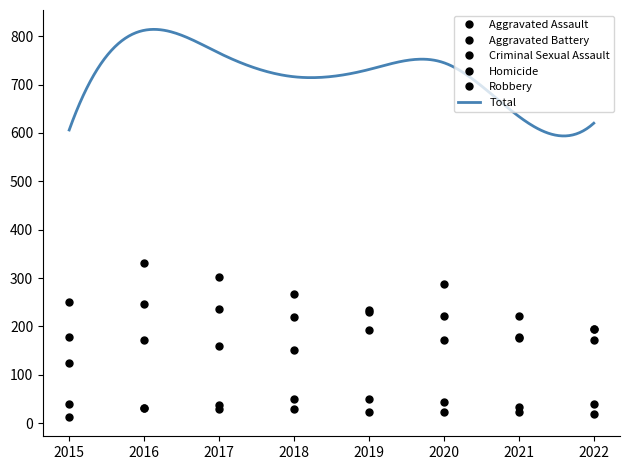

Rank the series at 2018 from lowest to highest value.

Homicide, Criminal Sexual Assault, Aggravated Assault, Aggravated Battery, Robbery